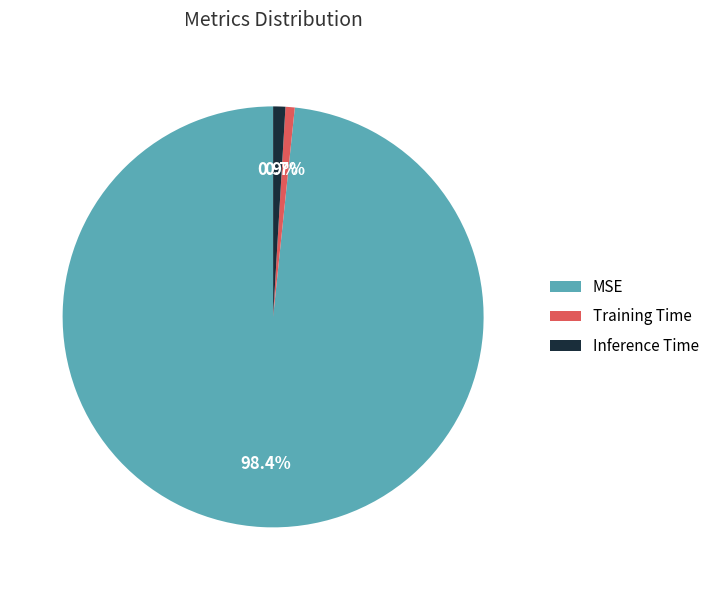

Is the sum of Inference Time and MSE greater than half?

Yes